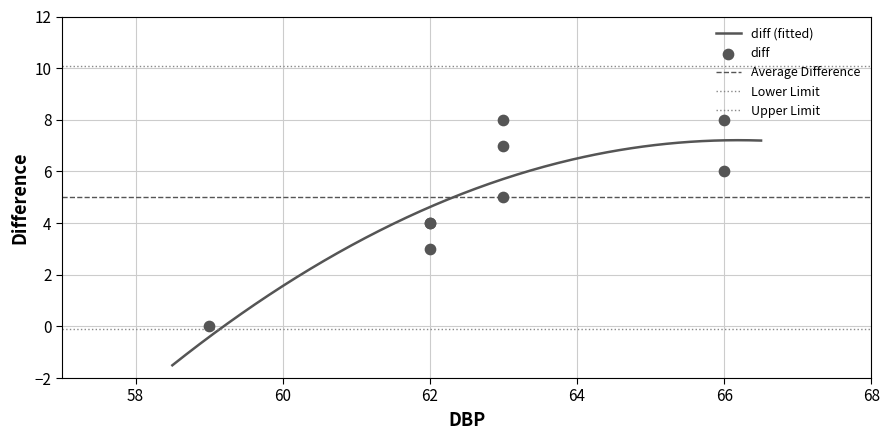

What is the change in value from 66 to 63?

+2